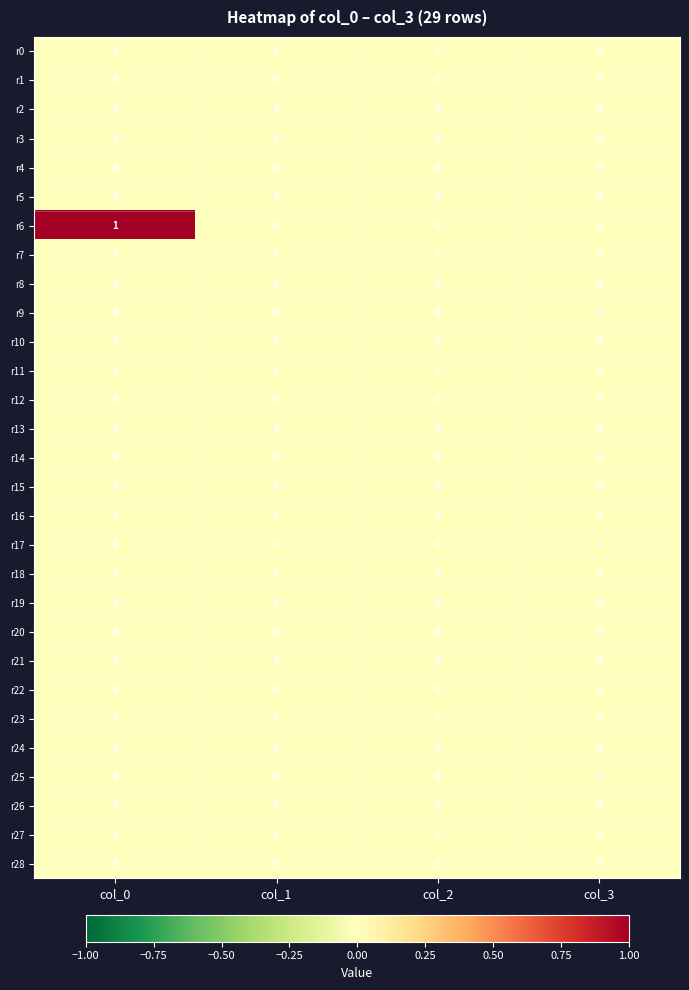

Which series has the widest spread of values?

r6